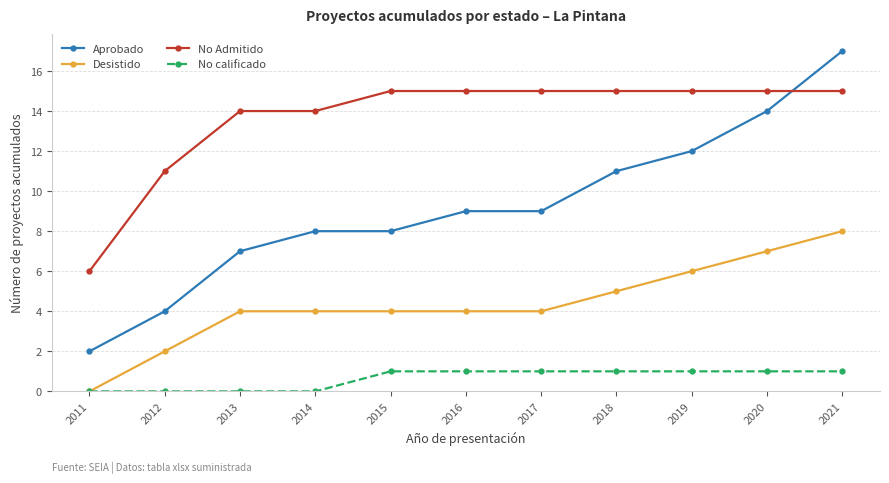

What is the value of the Desistido point at the 11th from the left?

8